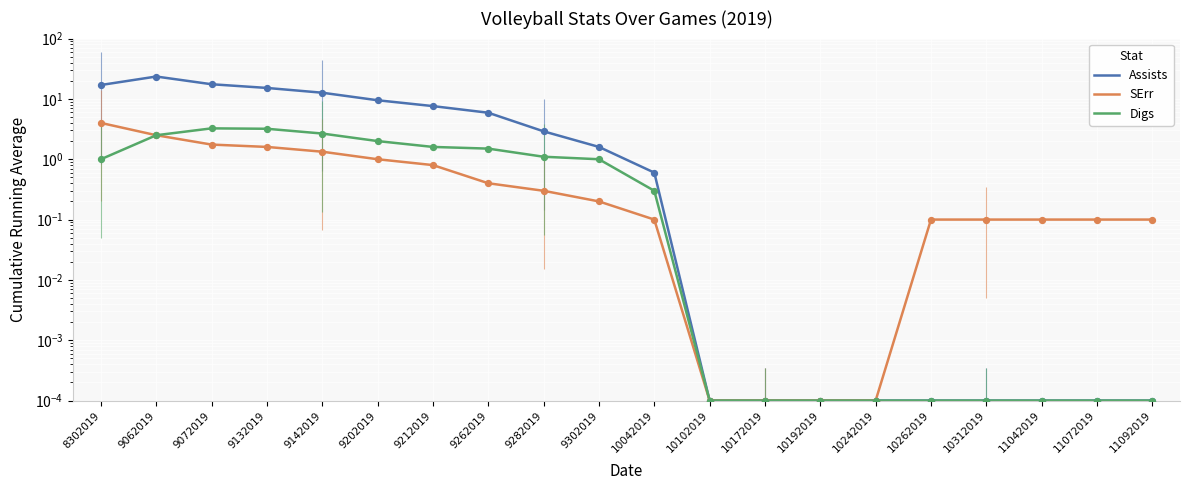

Which series has the widest spread of Y values?

Assists